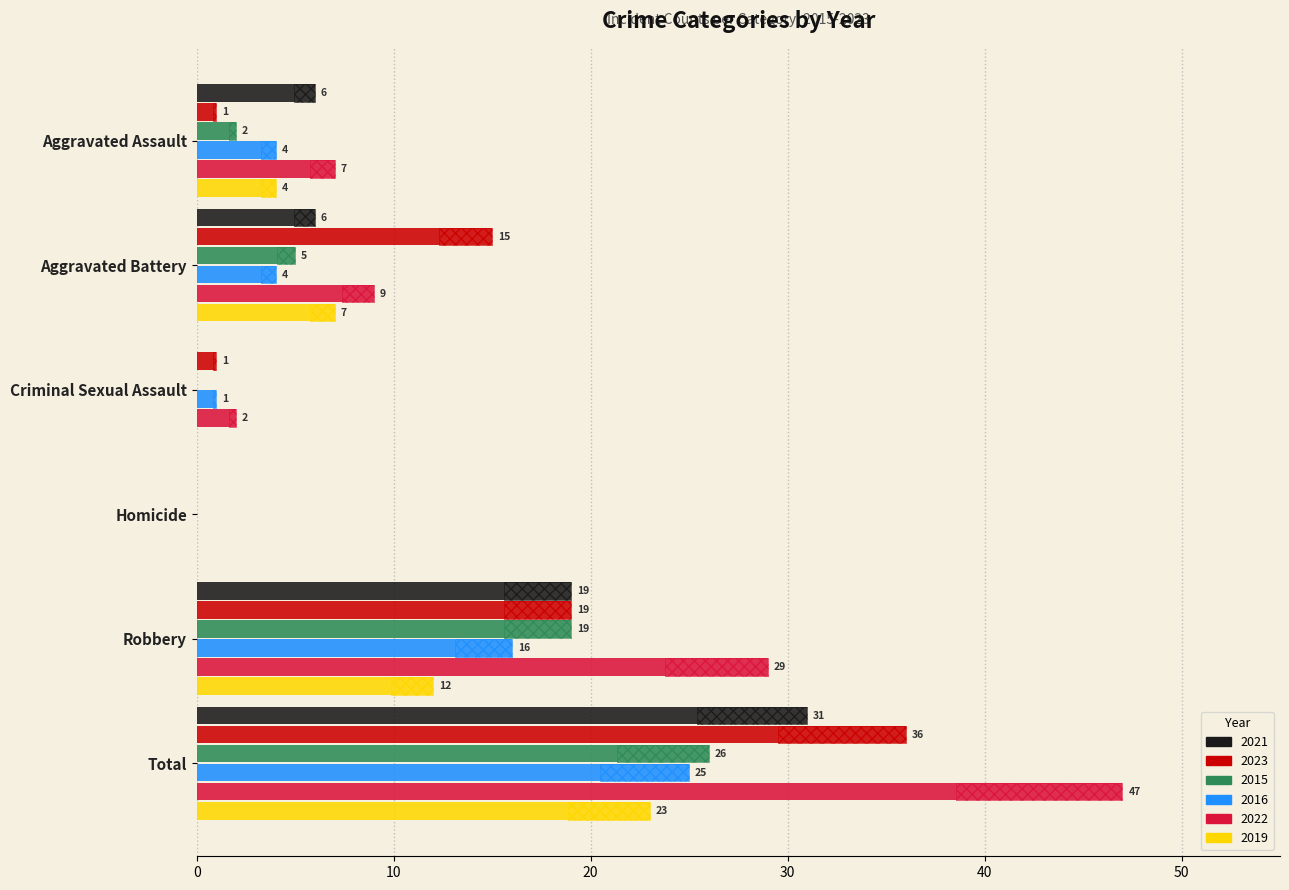

Which category has the lowest value in the 2021 series?

Criminal Sexual Assault